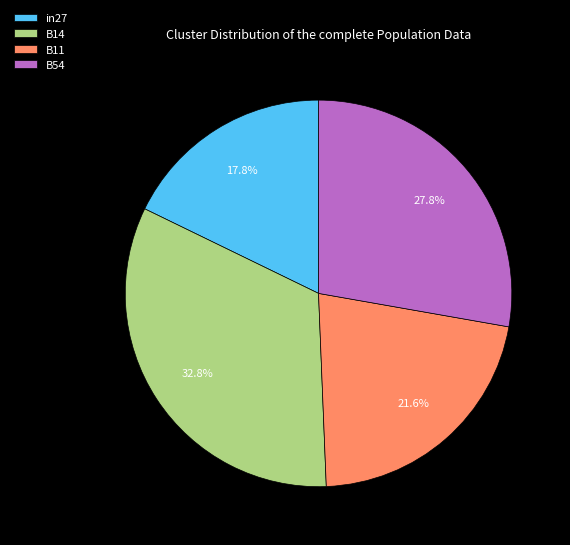

To the nearest percent, what is the difference between the largest and smallest slice percentages?

15%